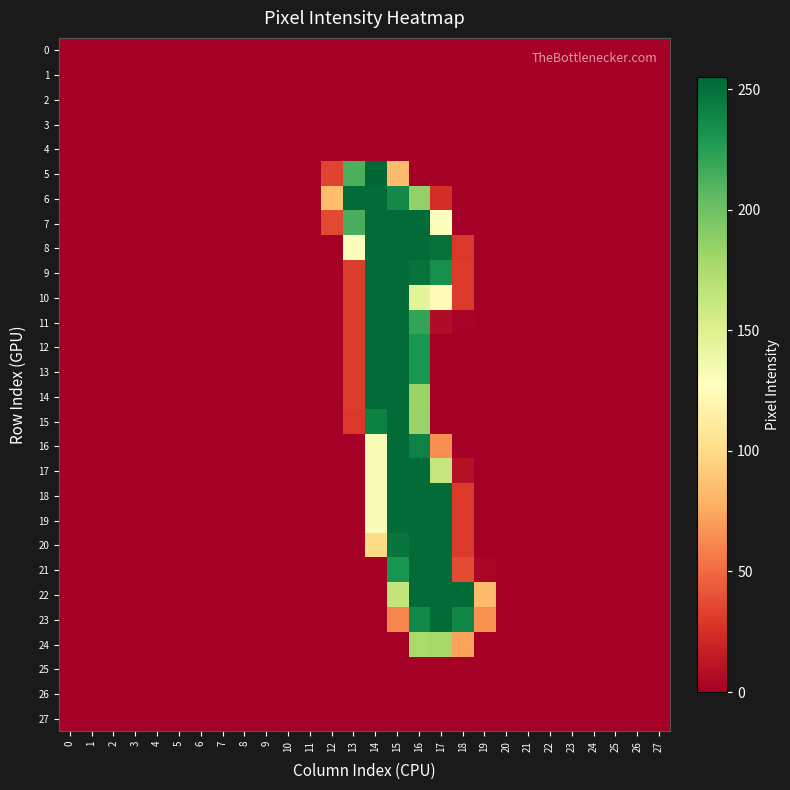

Which series has the largest range (max minus min)?

5